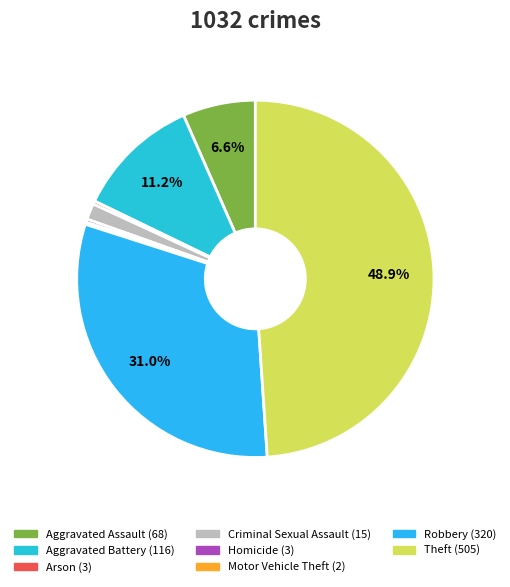

Which slice is the largest?

Theft